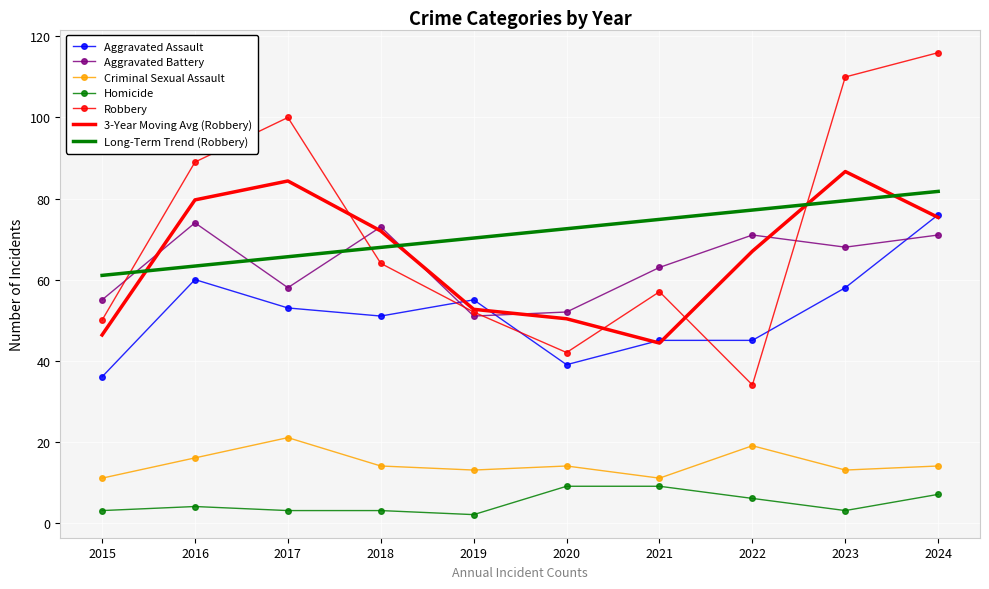

At 2020, list the series in order from smallest to largest.

Homicide, Criminal Sexual Assault, Aggravated Assault, Robbery, 3-Year Moving Avg (Robbery), Aggravated Battery, Long-Term Trend (Robbery)